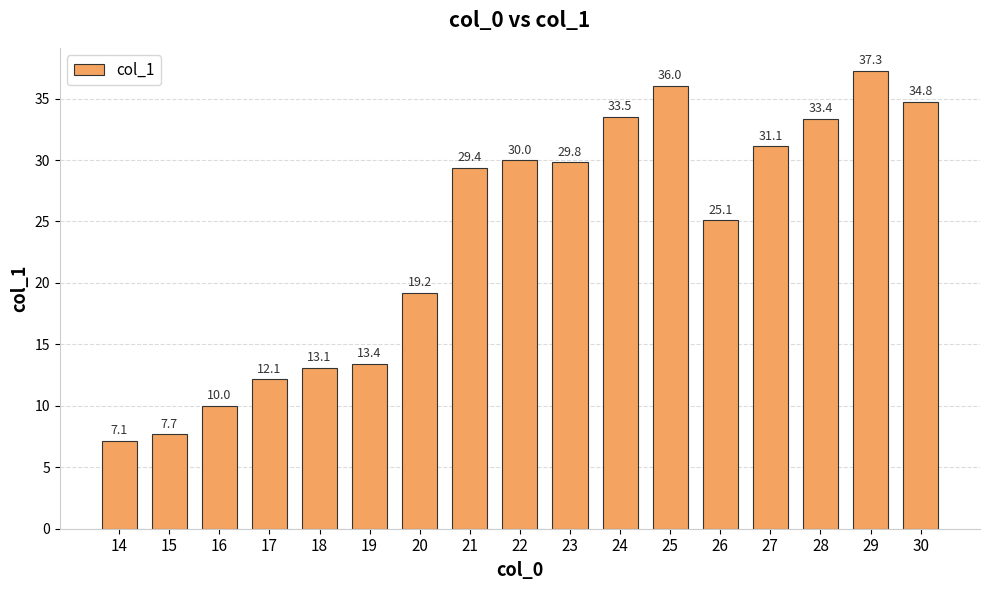

What is the maximum value shown in the chart?

37.3